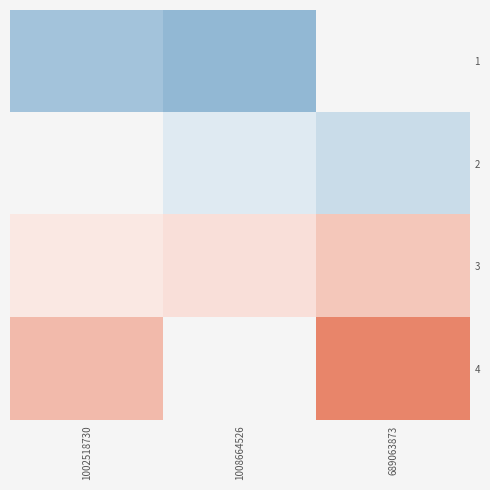

Which label corresponds to the smallest value in the chart?

1008664526